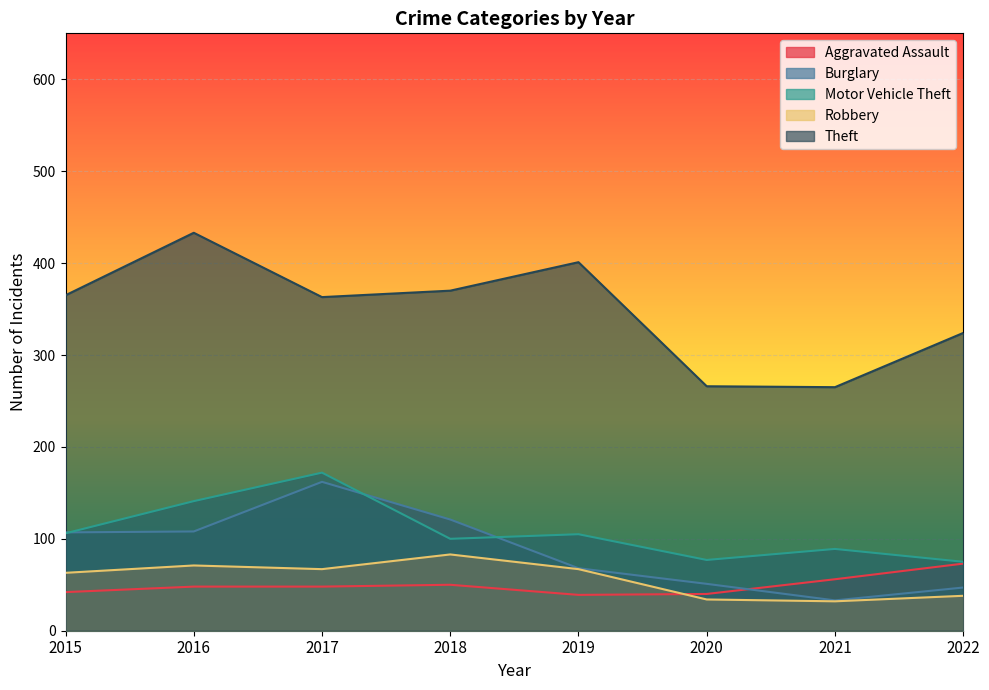

Reading left to right, what are all the values shown in this chart?

Aggravated Assault: 2015=42	2016=48	2017=48	2018=50	2019=39	2020=40	2021=56	2022=73
Burglary: 2015=107	2016=108	2017=162	2018=121	2019=68	2020=51	2021=33	2022=47
Motor Vehicle Theft: 2015=106	2016=141	2017=172	2018=100	2019=105	2020=77	2021=89	2022=75
Robbery: 2015=63	2016=71	2017=67	2018=83	2019=67	2020=34	2021=32	2022=38
Theft: 2015=365	2016=433	2017=363	2018=370	2019=401	2020=266	2021=265	2022=324